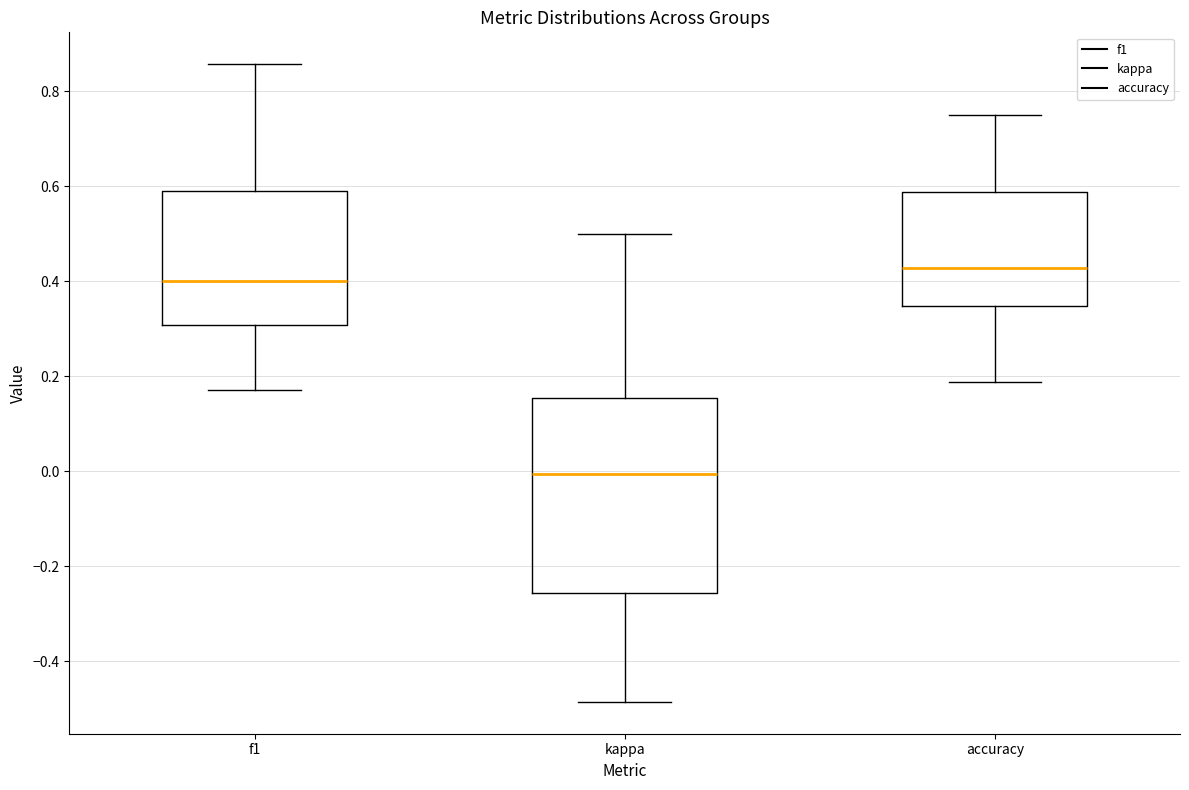

Reading left to right, transcribe this box plot: for each box, give where its median line is, the range the box spans, and where its two whiskers end, as read against the y-axis. The values are not printed on the chart, so give them approximately, as read against the axis.

f1: median 0.40, box 0.30 to 0.60, whiskers 0.18 to 0.86
kappa: median 0.00, box -0.26 to 0.16, whiskers -0.48 to 0.50
accuracy: median 0.42, box 0.34 to 0.58, whiskers 0.18 to 0.76